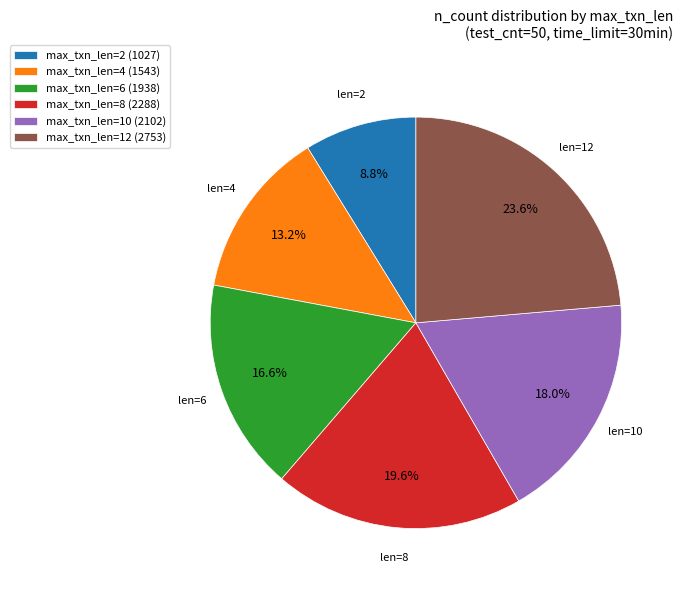

Which has a higher value, max_txn_len=6 (1938) or max_txn_len=2 (1027)?

max_txn_len=6 (1938)